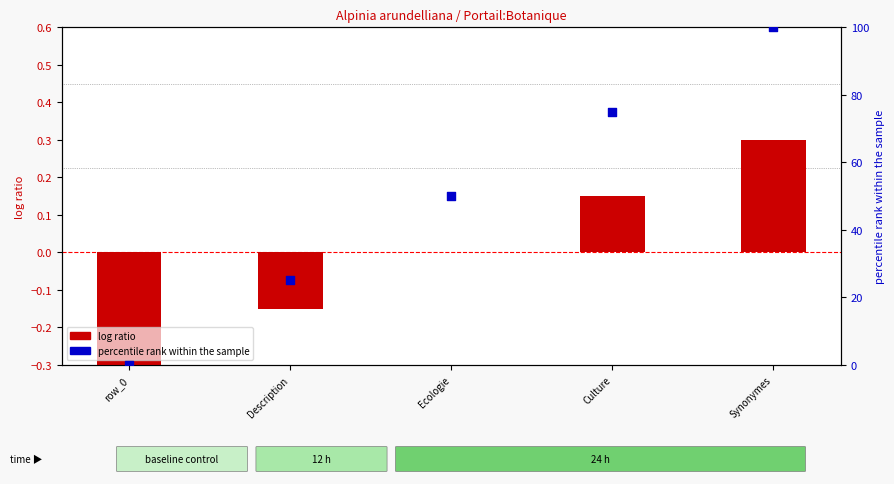

Which series has the largest Y range (max minus min)?

percentile rank within the sample